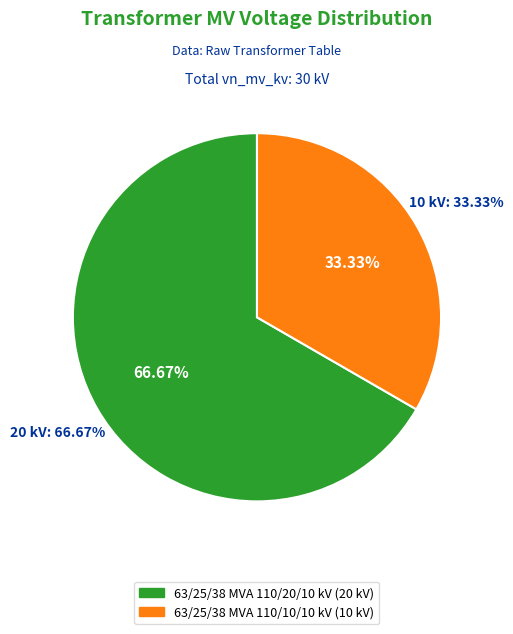

True or false: 63/25/38 MVA 110/20/10 kV accounts for 67% of the total.

True